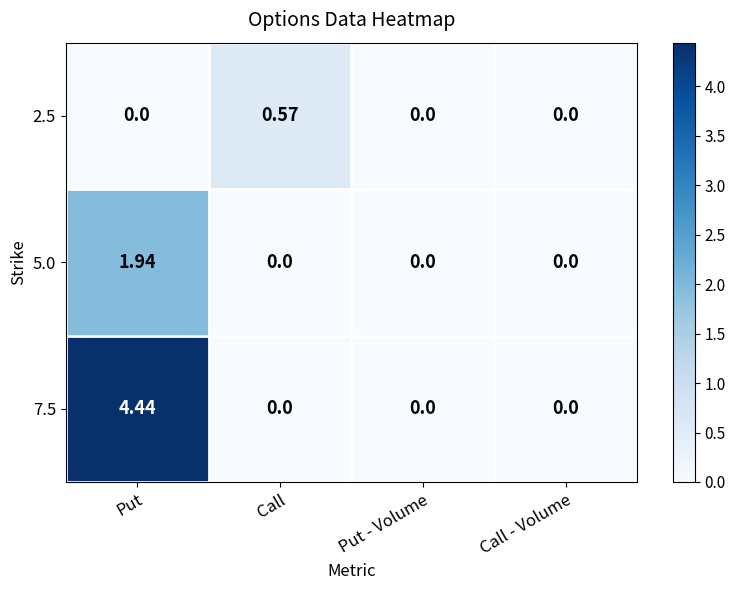

Is the value of 7.5 at Put greater than the value of 2.5 at Call?

Yes